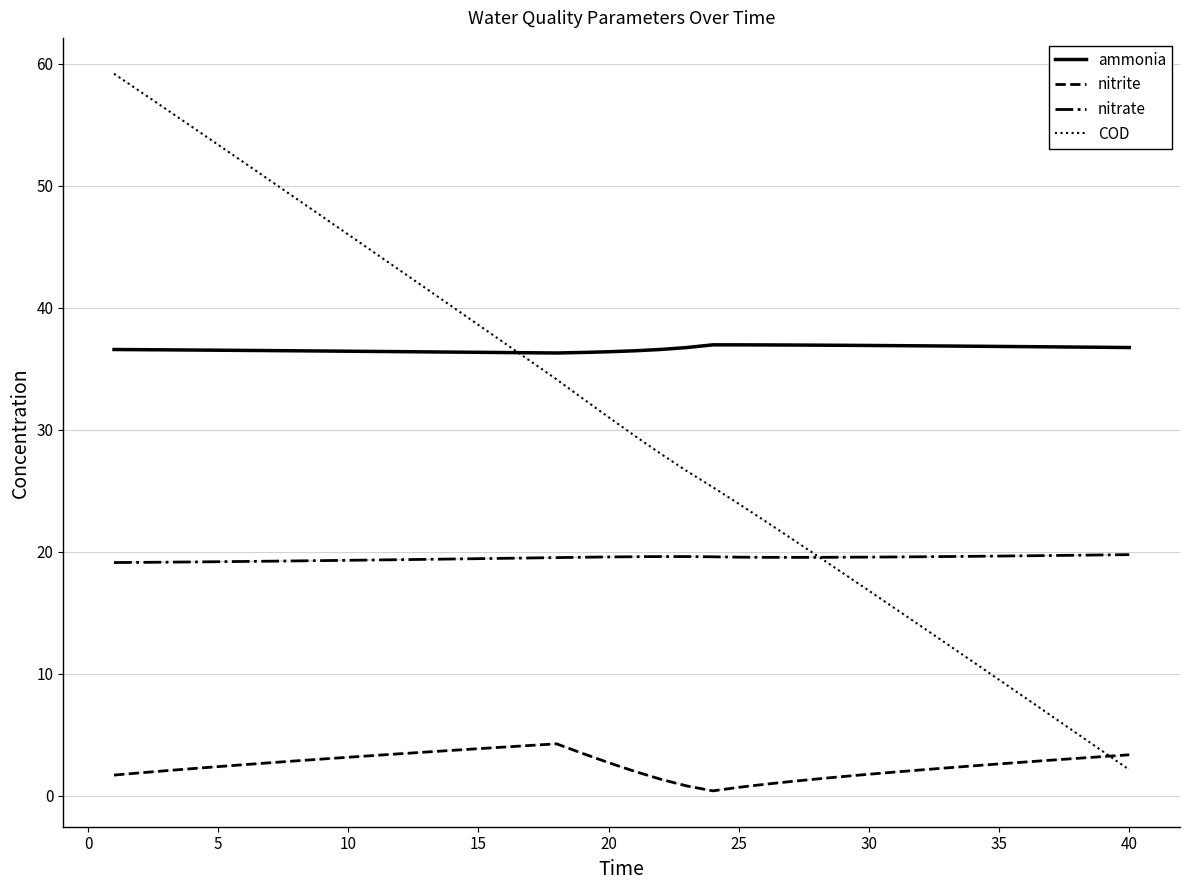

Which series has the largest total across all categories?

ammonia